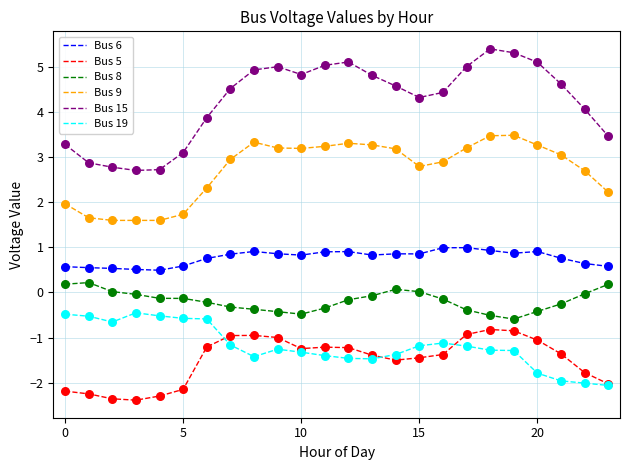

Which series has the largest total across all categories?

Bus 15